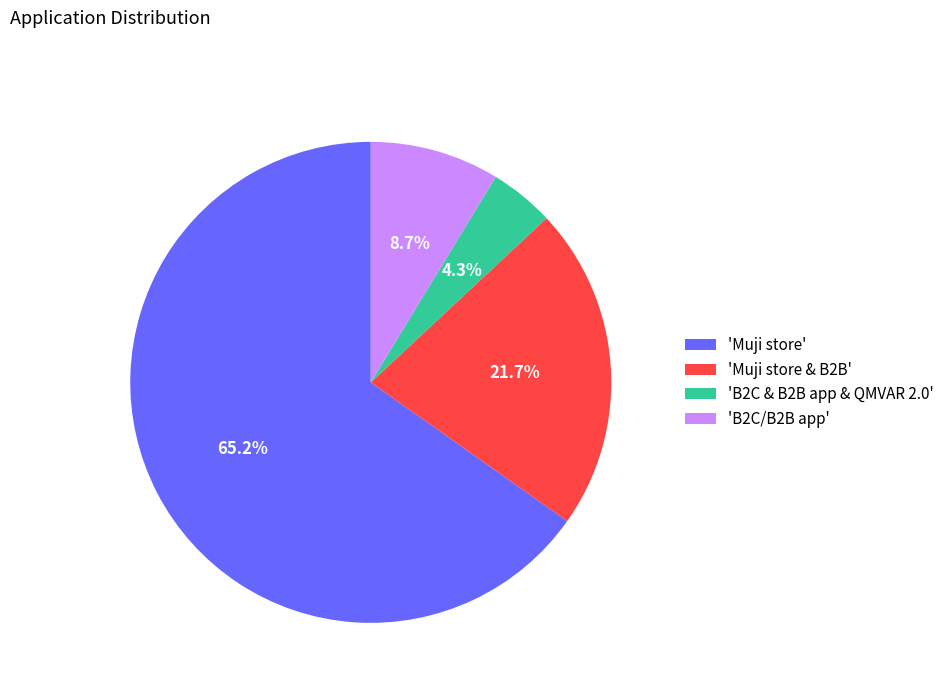

What is the ratio of the value at 'B2C/B2B app' to the value at 'B2C & B2B app & QMVAR 2.0'?

2.0